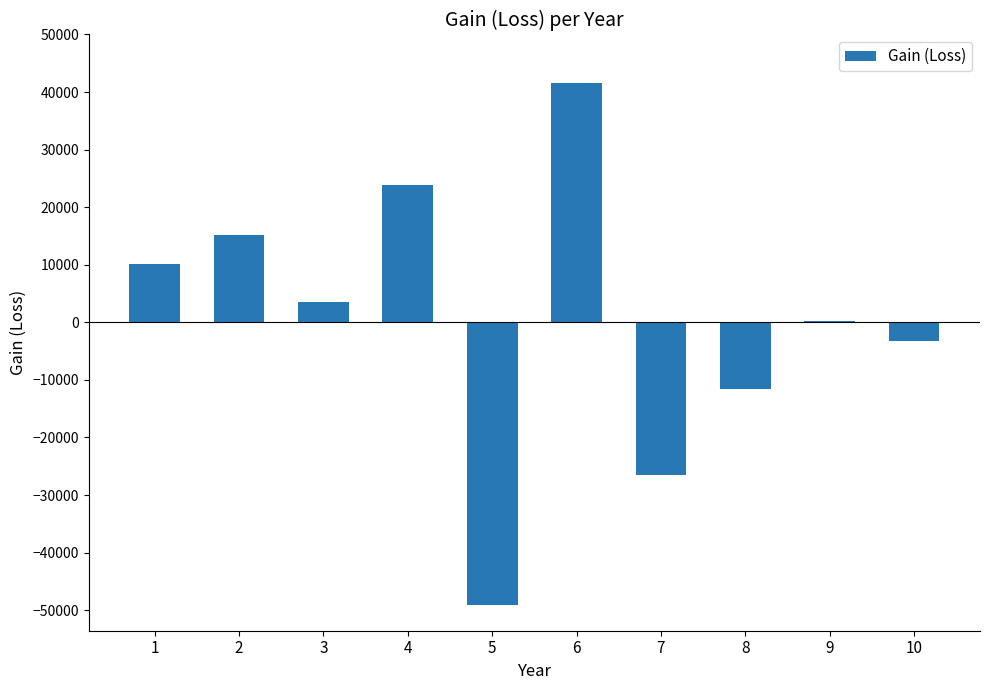

What is the maximum value shown in the chart?

41559.7